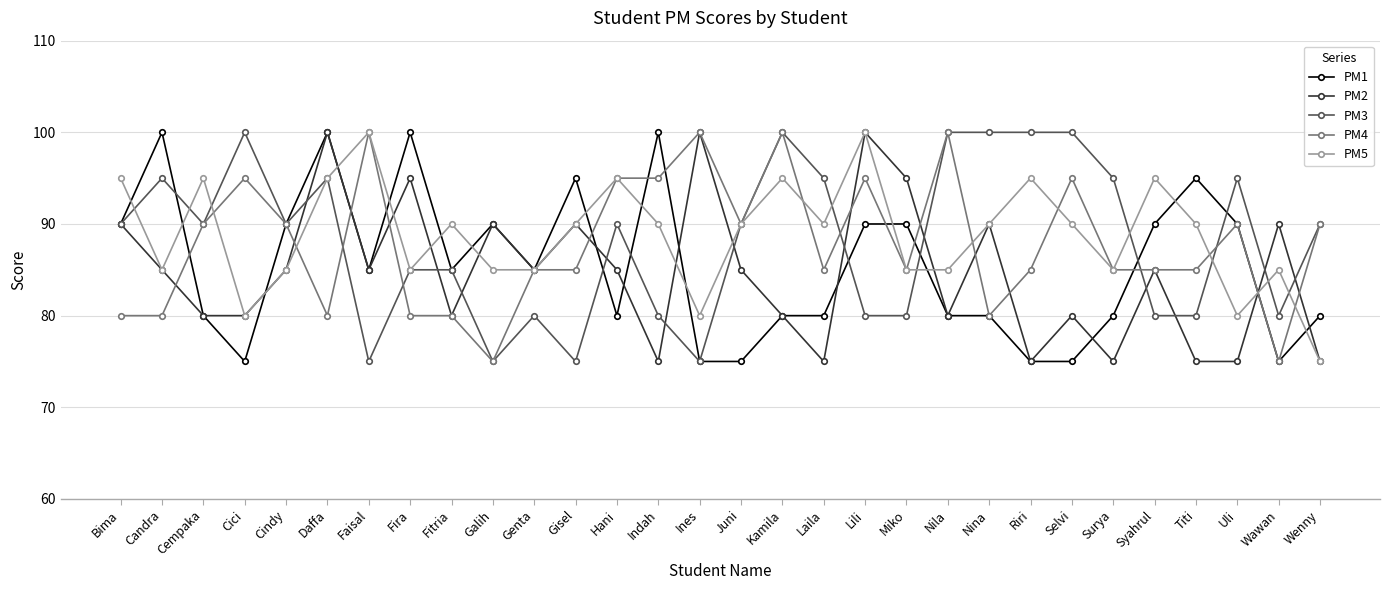

Between Indah and Surya, which series saw the biggest shift?

PM1